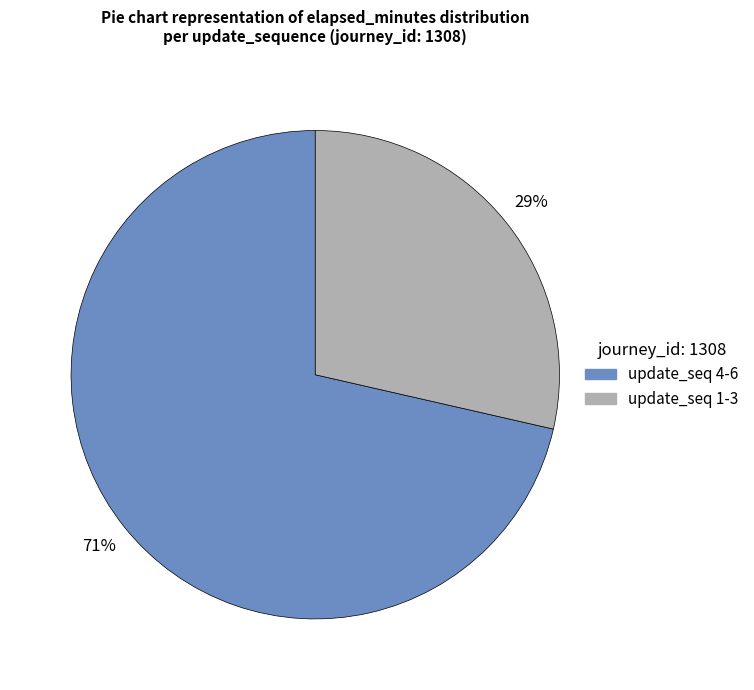

To the nearest percent, what is the average slice percentage?

50%